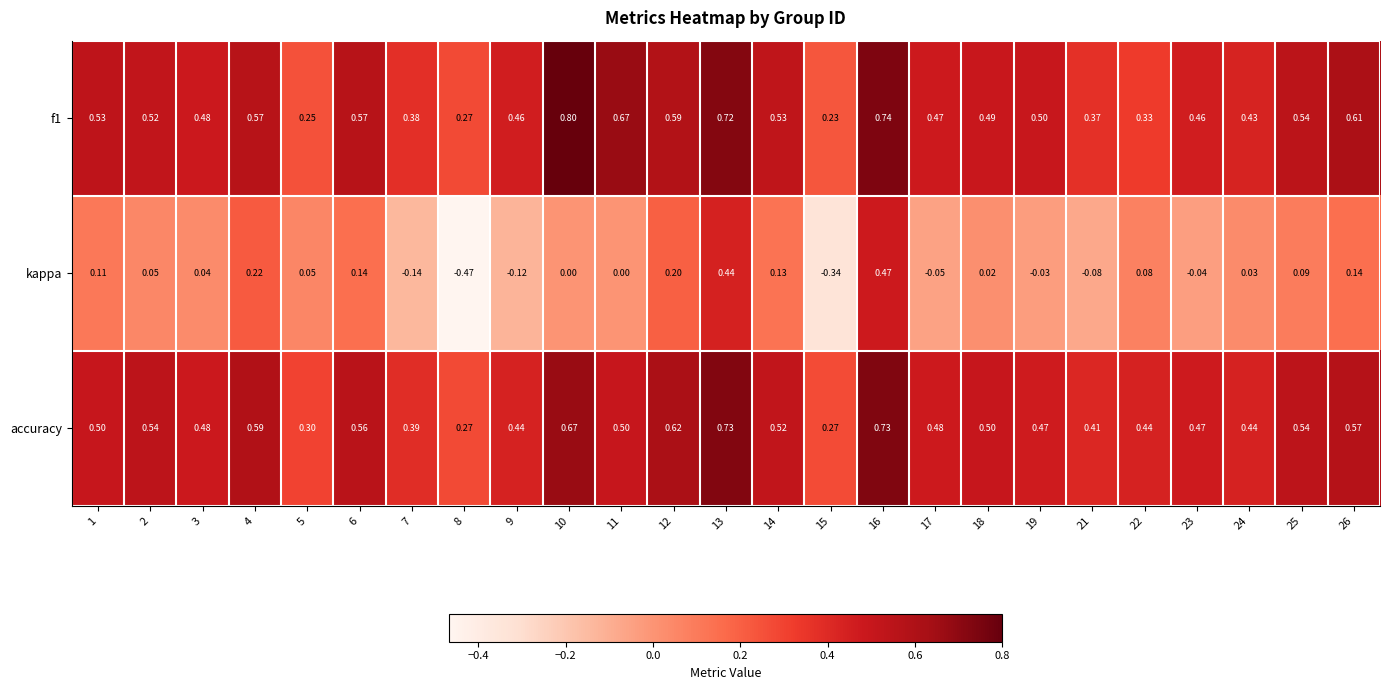

Which series has the largest range (max minus min)?

kappa